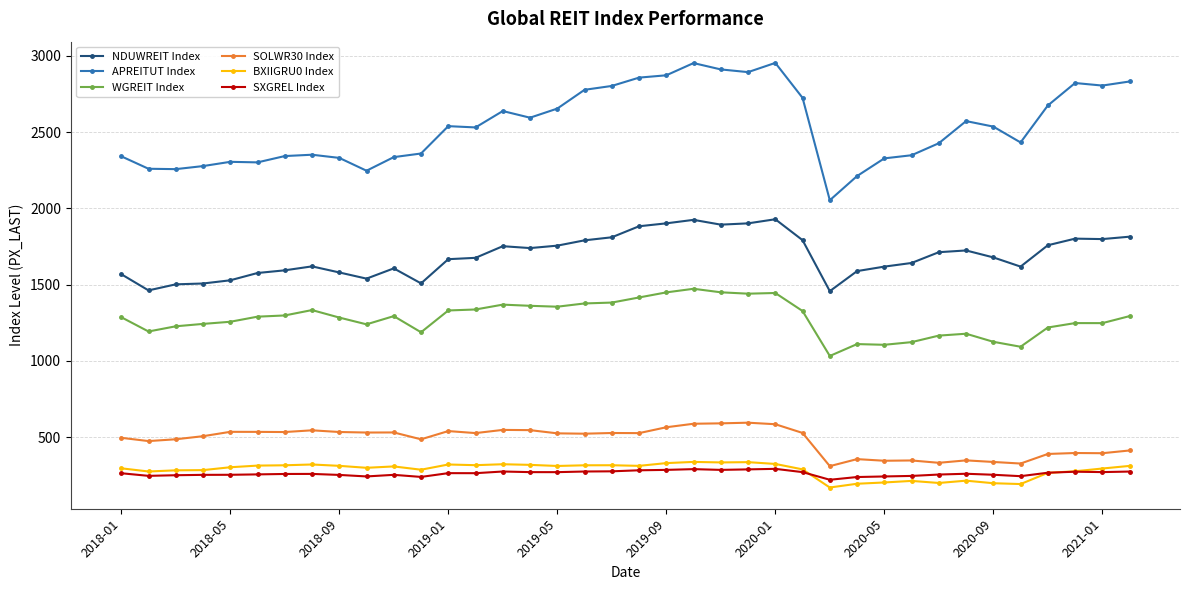

What is the minimum value shown in the chart?

171.2